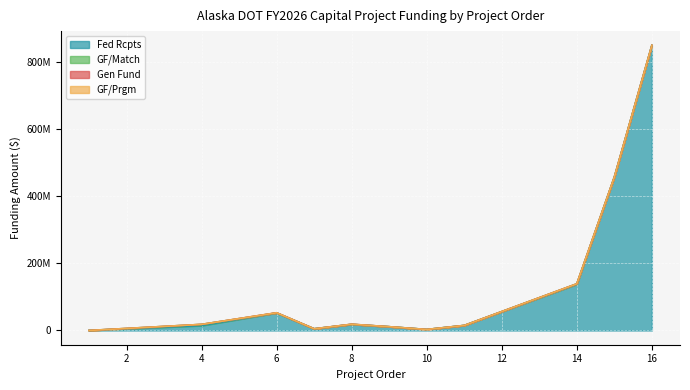

True or false: Gen Fund and GF/Prgm intersect in this chart.

False